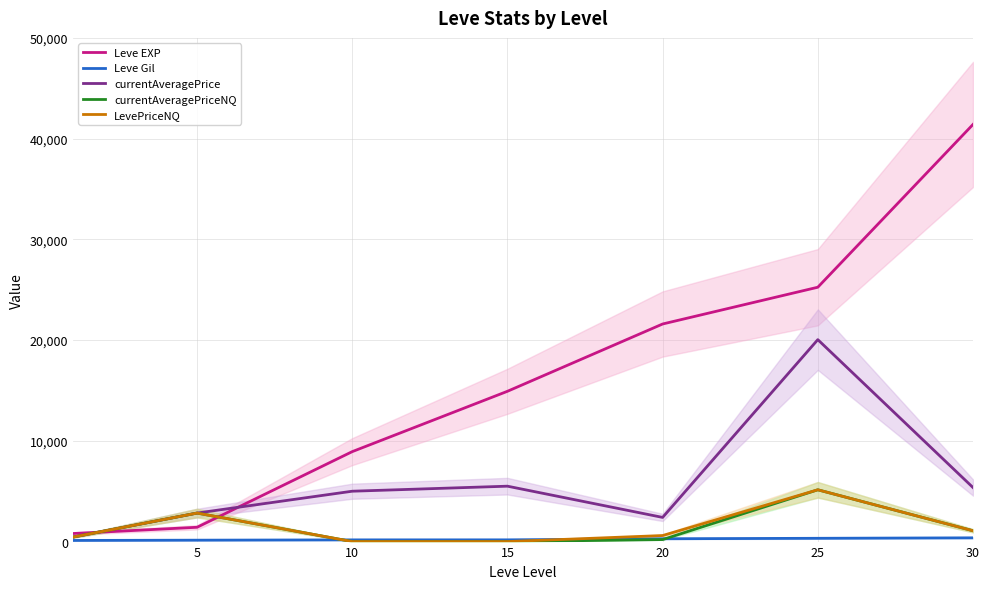

How many data points in Leve Gil are less than 172?

3